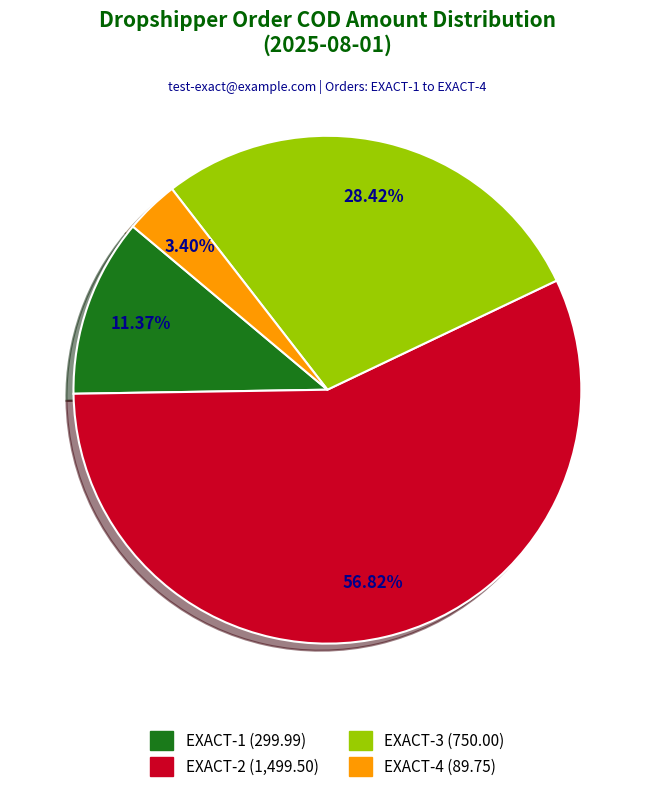

To the nearest percent, what is the average slice percentage?

25%